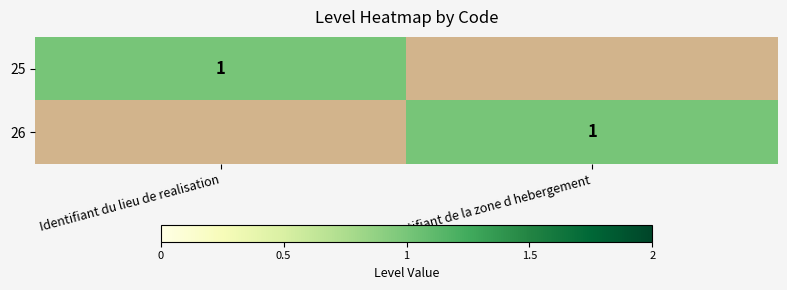

True or false: 26 has a value of 1 at Identifiant de la zone d hebergement.

True